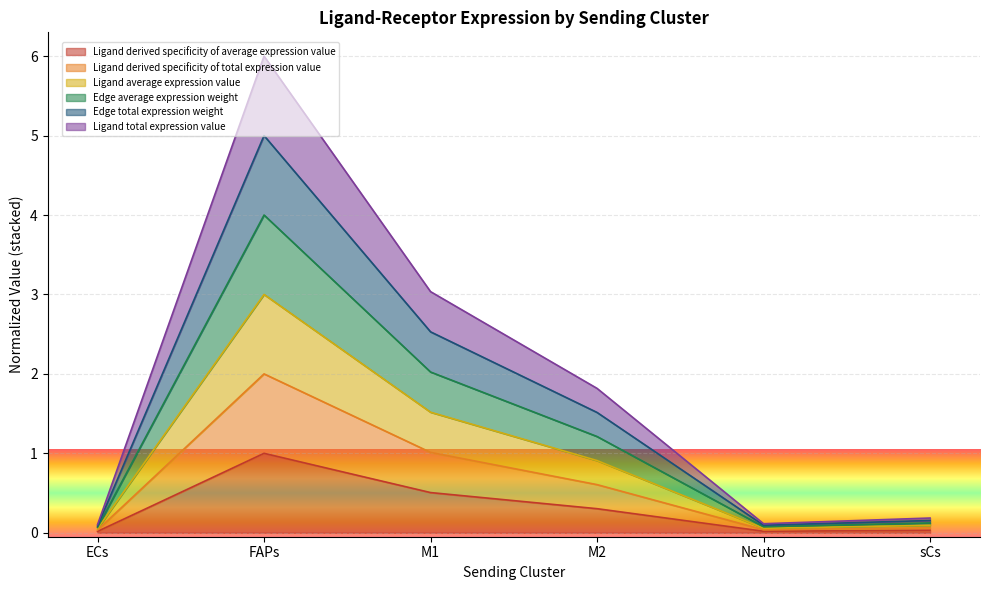

In Ligand total expression value, how many points are lower than both neighbors (excluding endpoints)?

1